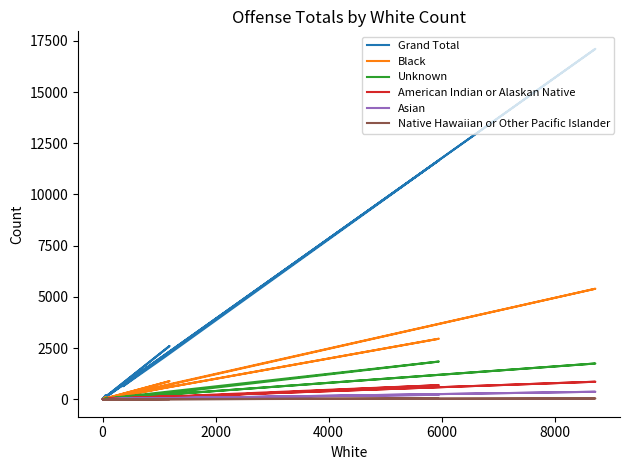

True or false: American Indian or Alaskan Native and Unknown intersect in this chart.

False